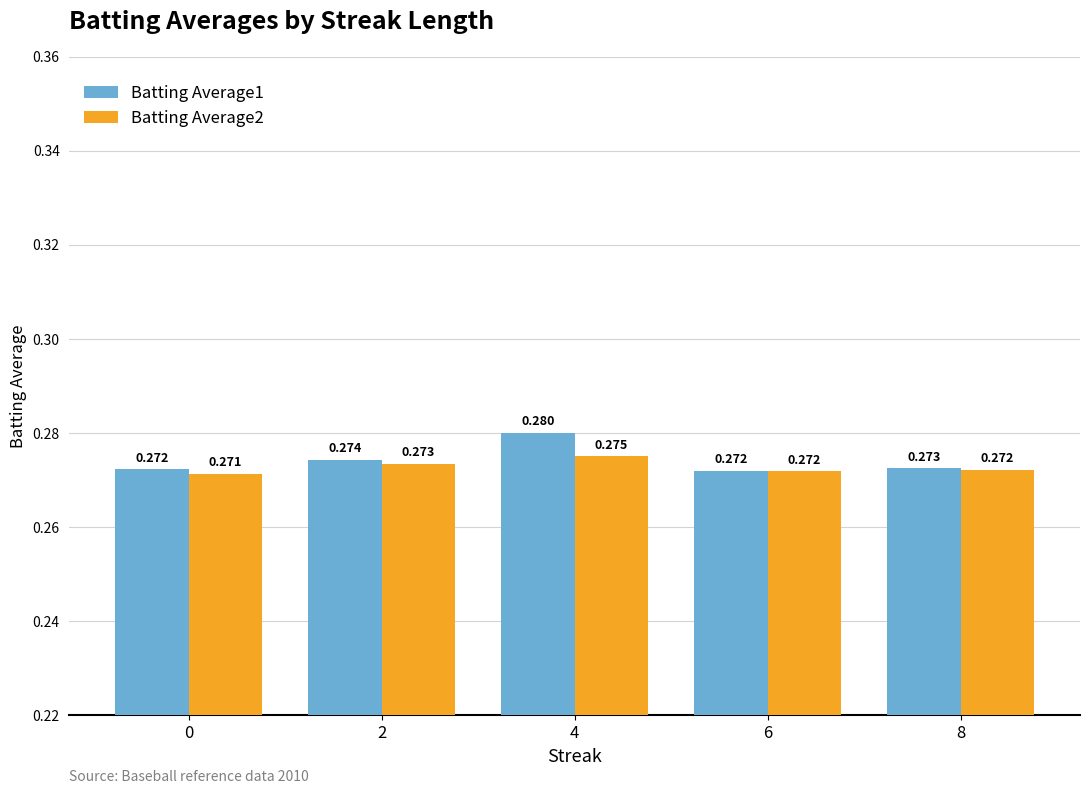

What is the sum of the Batting Average1 values at 6 and 0?

0.5